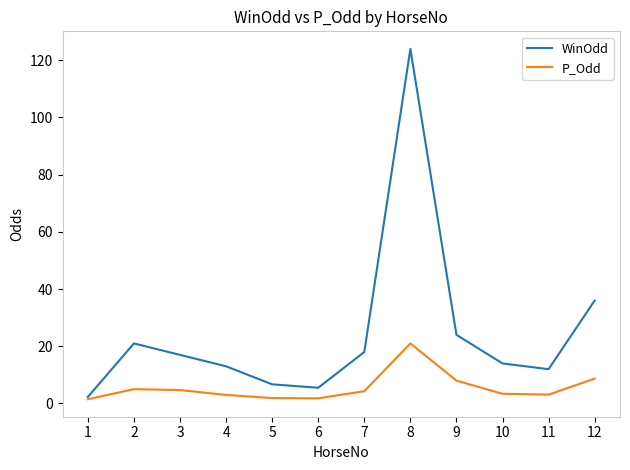

What is the sum of the P_Odd values at 11 and 5?

5.0